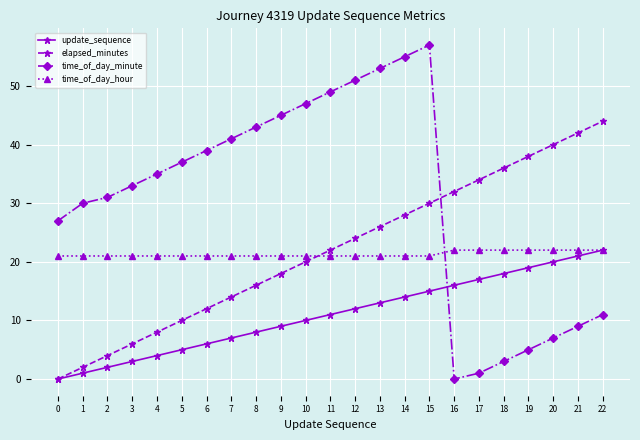

What is the greatest value displayed?

57